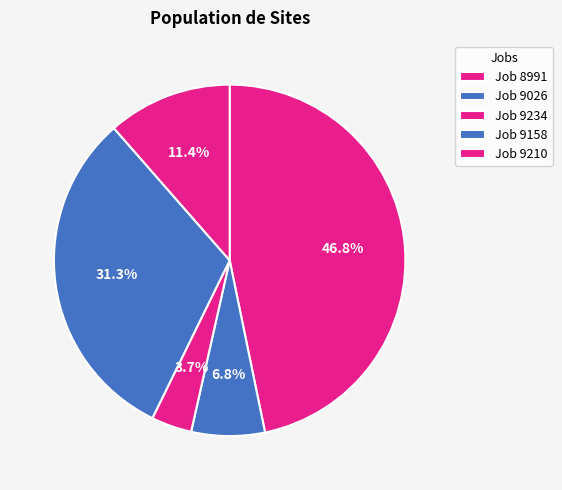

How many segments does this pie chart have?

5